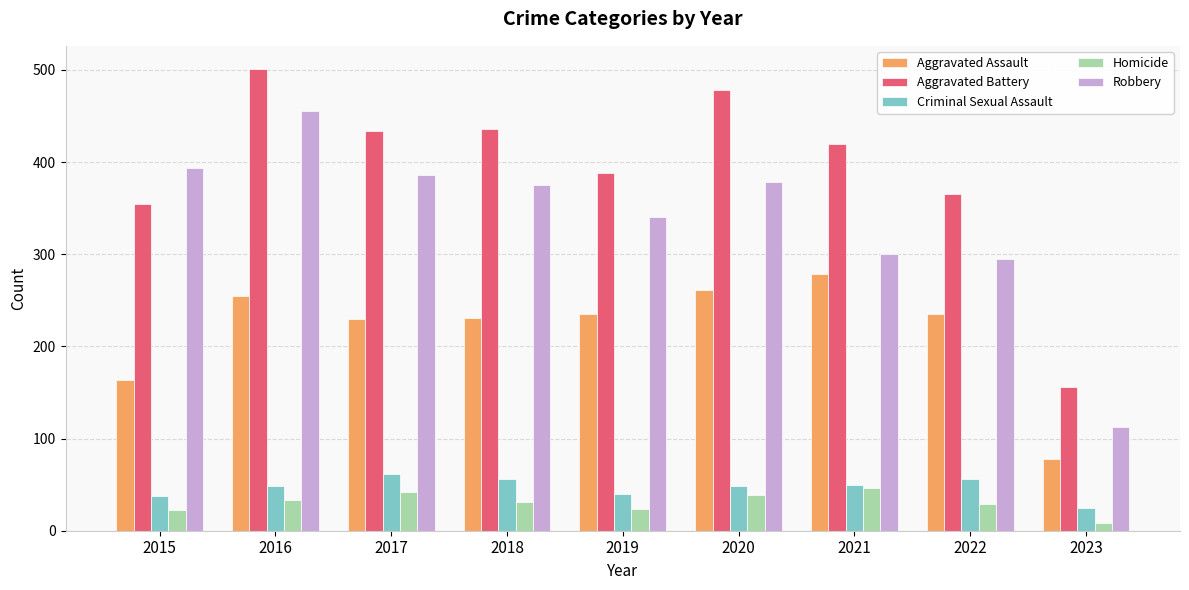

What is the spread (max minus min) of values at 2020?

439